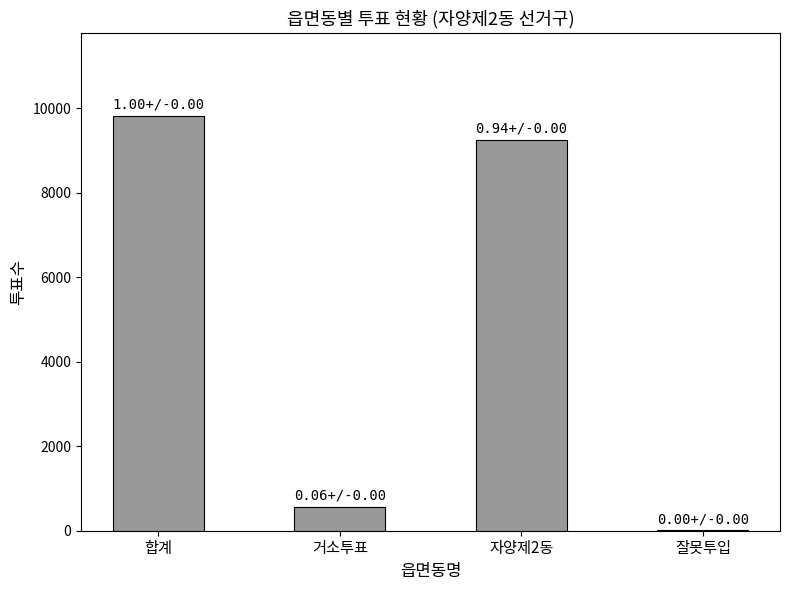

True or false: the data shows 2108 at 자양제2동.

False